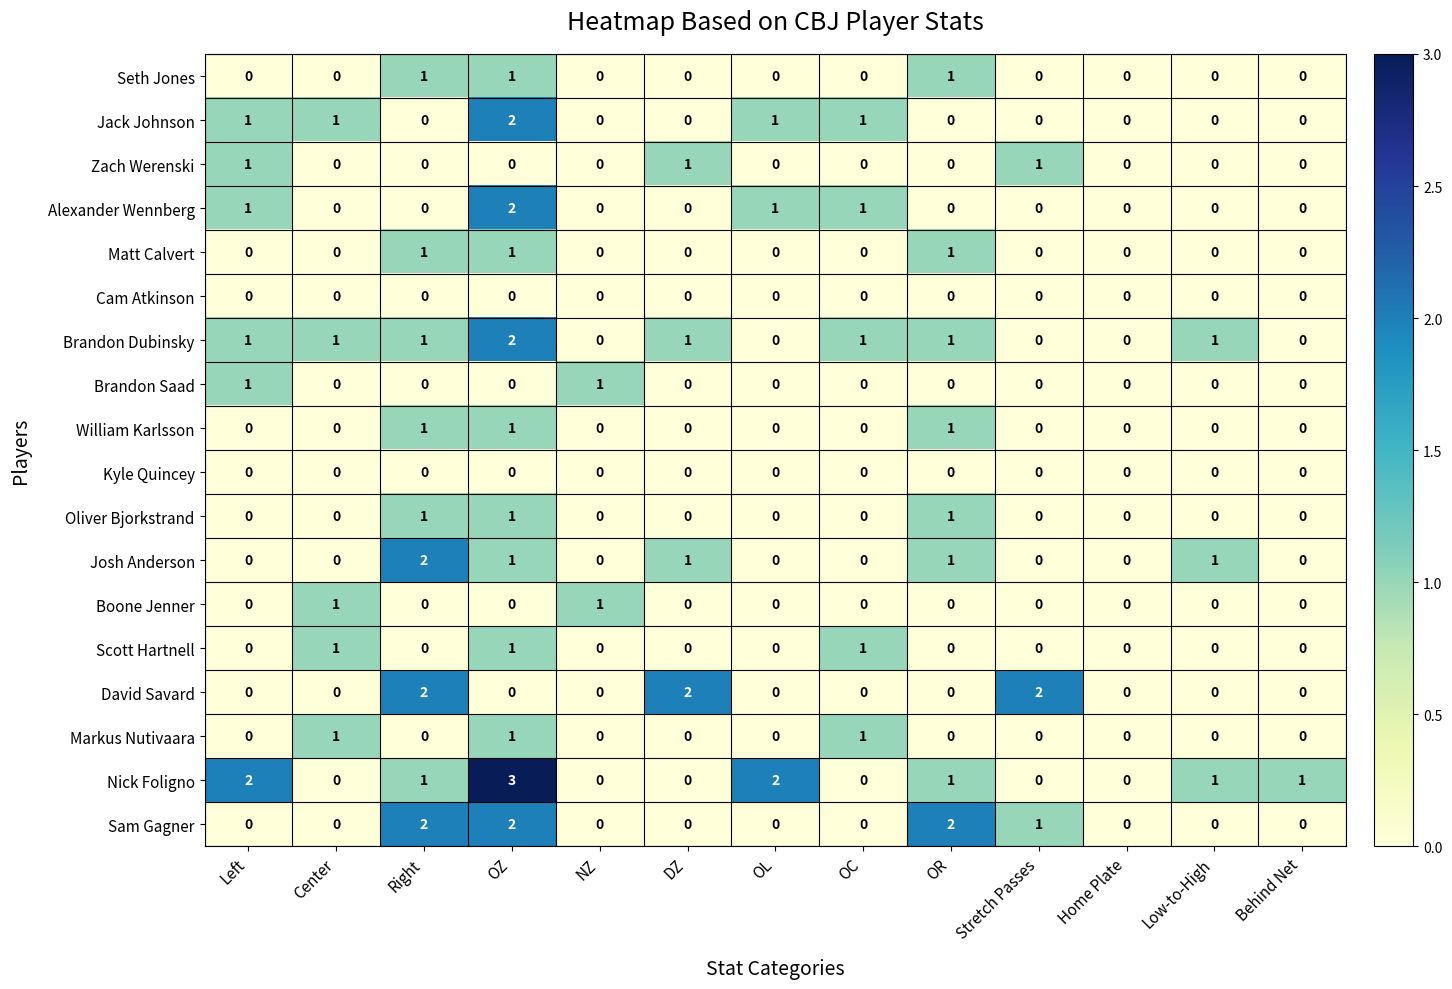

At which category is the sum across all series the highest?

OZ